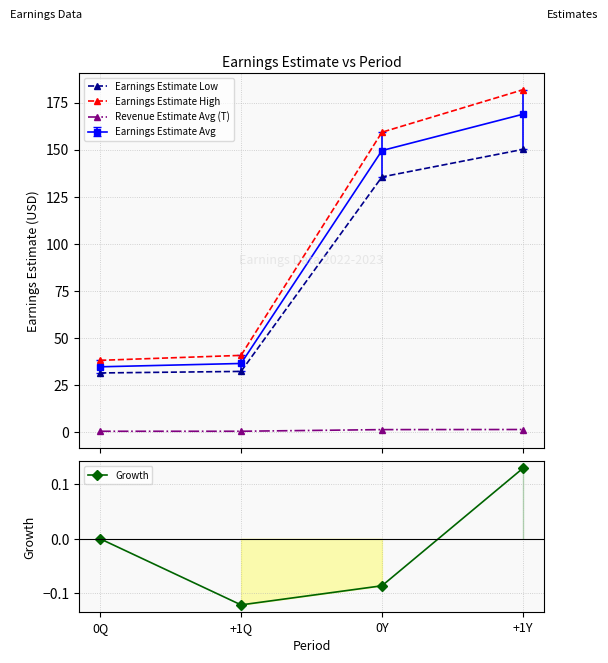

Which series changed the most between 0Q and +1Q?

Earnings Estimate High